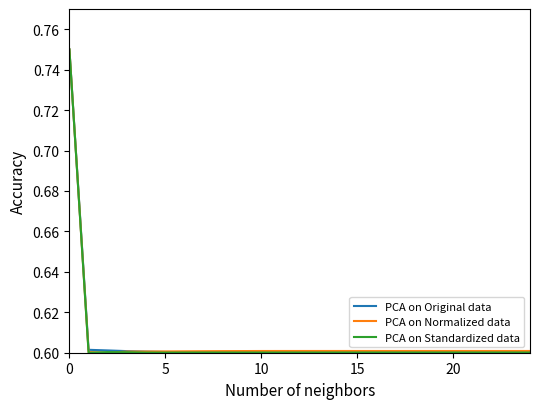

What is the lowest value of the PCA on Standardized data series?

0.6